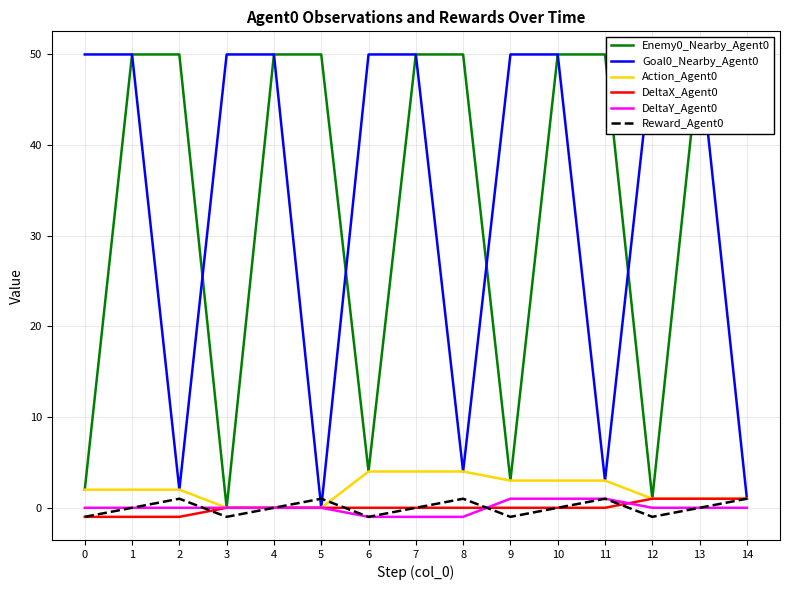

What is the sum of the DeltaX_Agent0 values at 8 and 14?

1